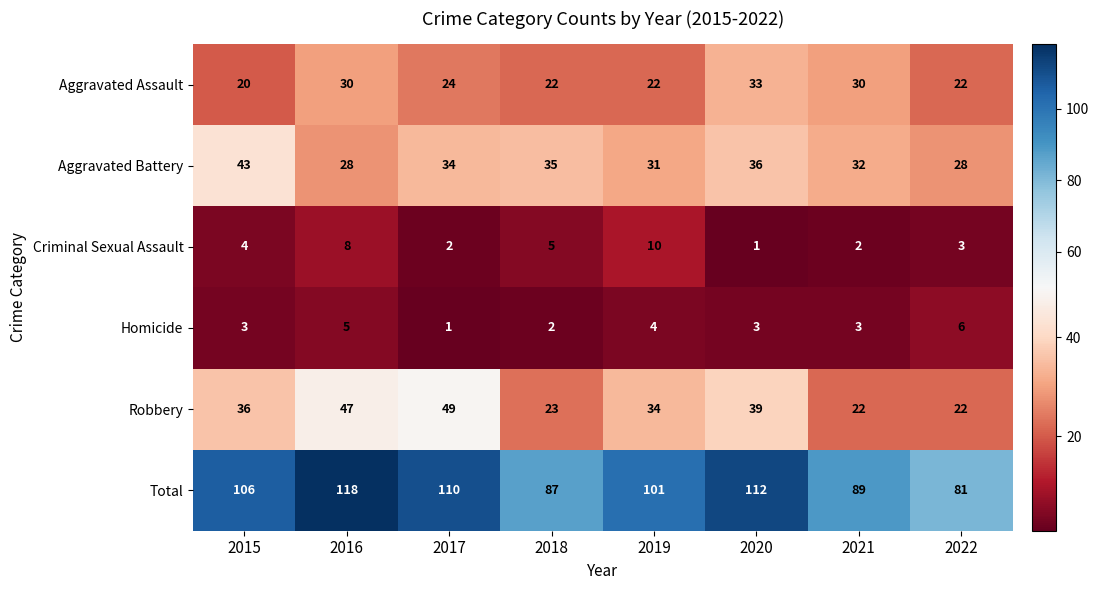

The Total series shows 67 at 2020. True or false?

False